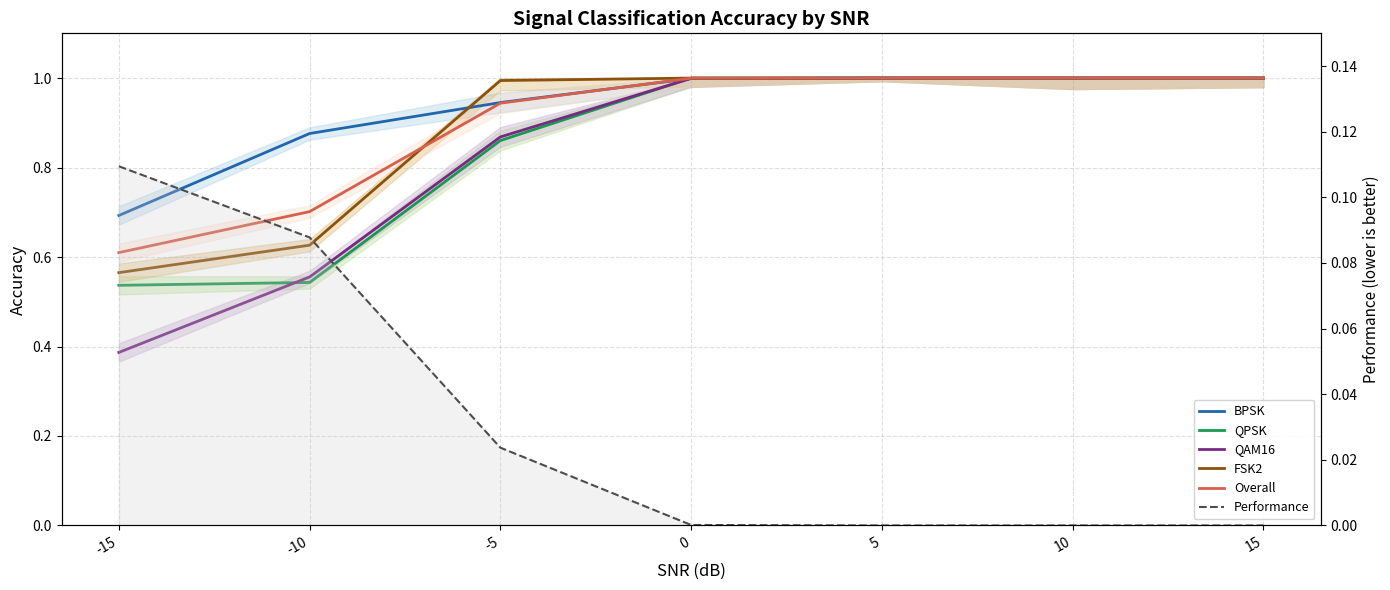

What are all the series names shown in the legend?

BPSK, QPSK, QAM16, FSK2, Overall, Performance